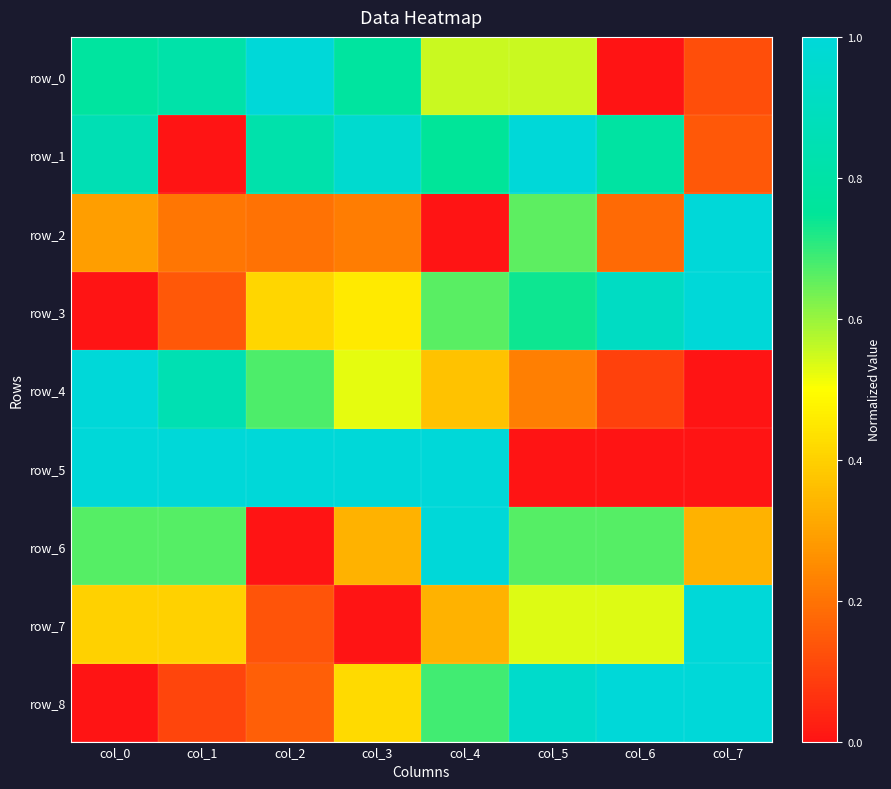

Is it true that row_0 equals 0.8 at col_0?

True